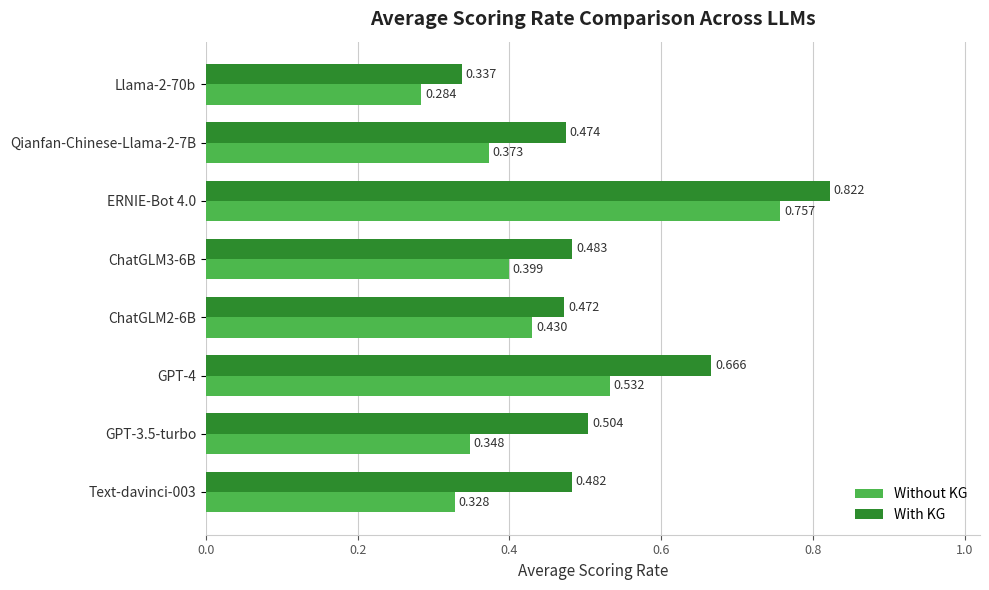

Which series changed the most between Text-davinci-003 and Llama-2-70b?

With KG